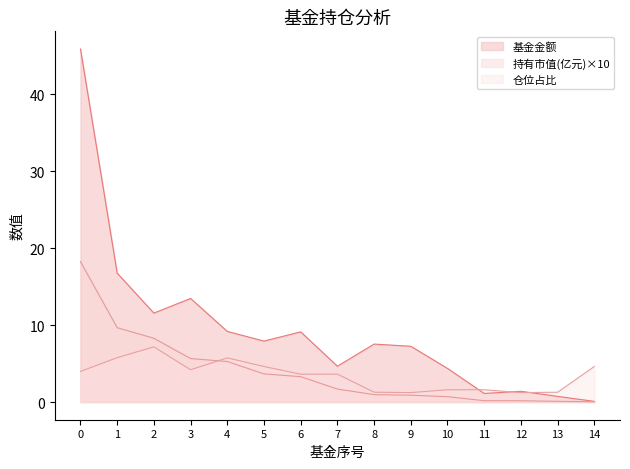

Is it true that 持有市值(亿元) equals 9.7 at 1?

True